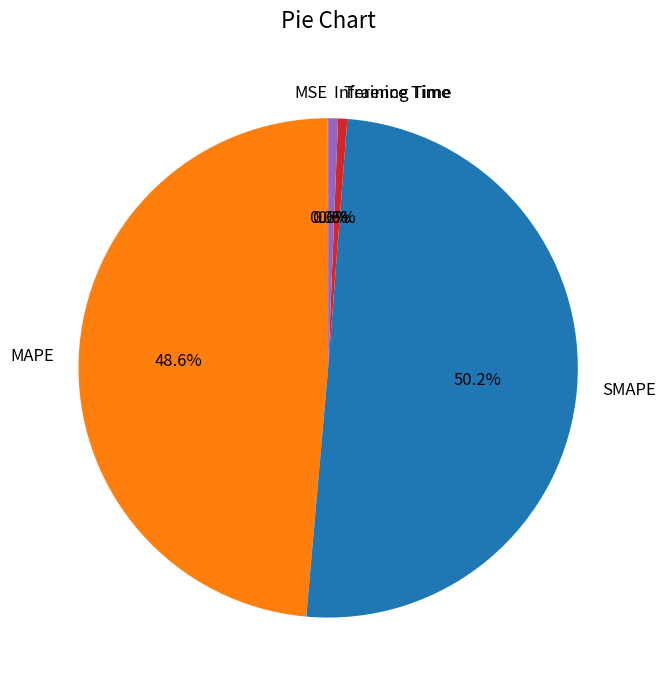

What percentage is NOT represented by Training Time?

99.4%